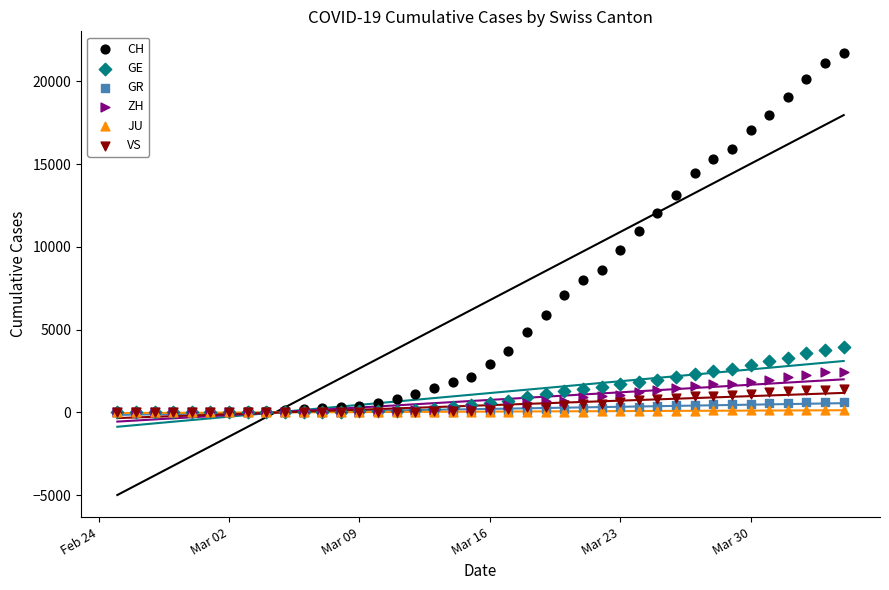

What are all the series names shown in the legend?

CH, GE, GR, ZH, JU, VS